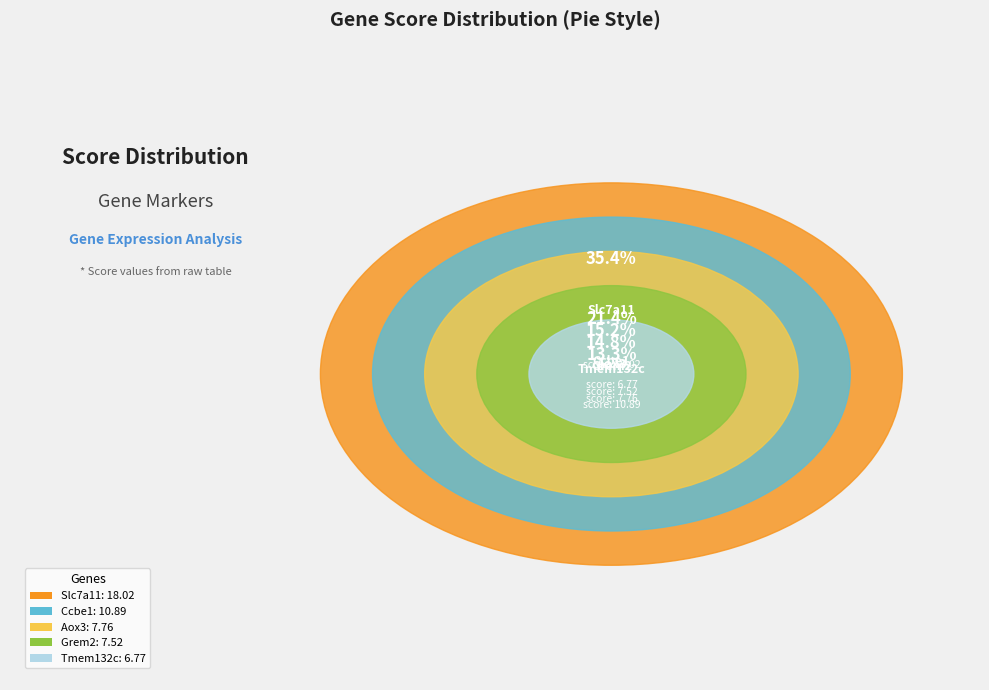

Rank the categories by value from highest to lowest.

Slc7a11, Ccbe1, Aox3, Grem2, Tmem132c